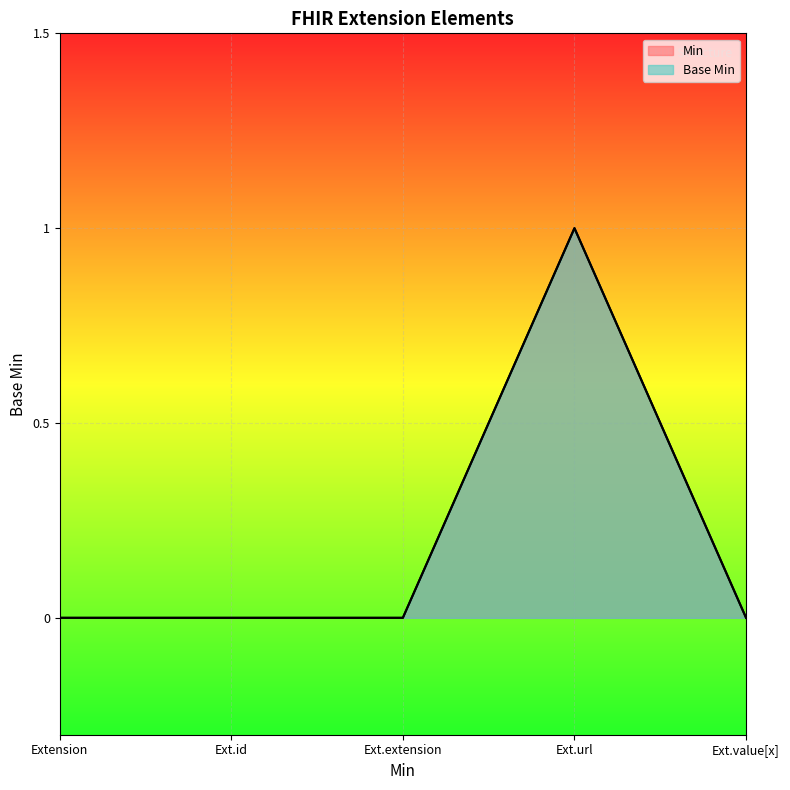

In Min, how many points are higher than both neighbors (excluding endpoints)?

1